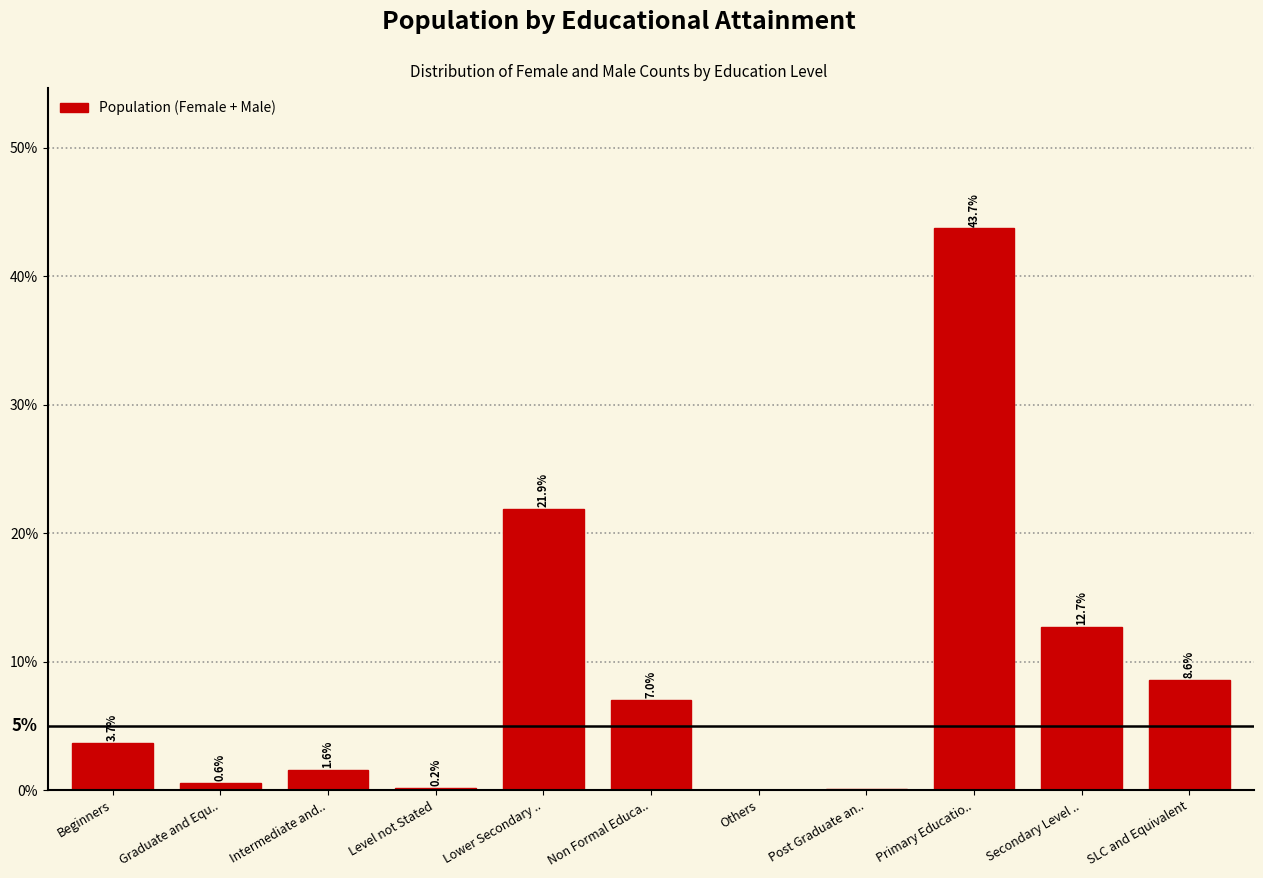

At which category does the chart reach its peak across all series?

Primary Educatio..